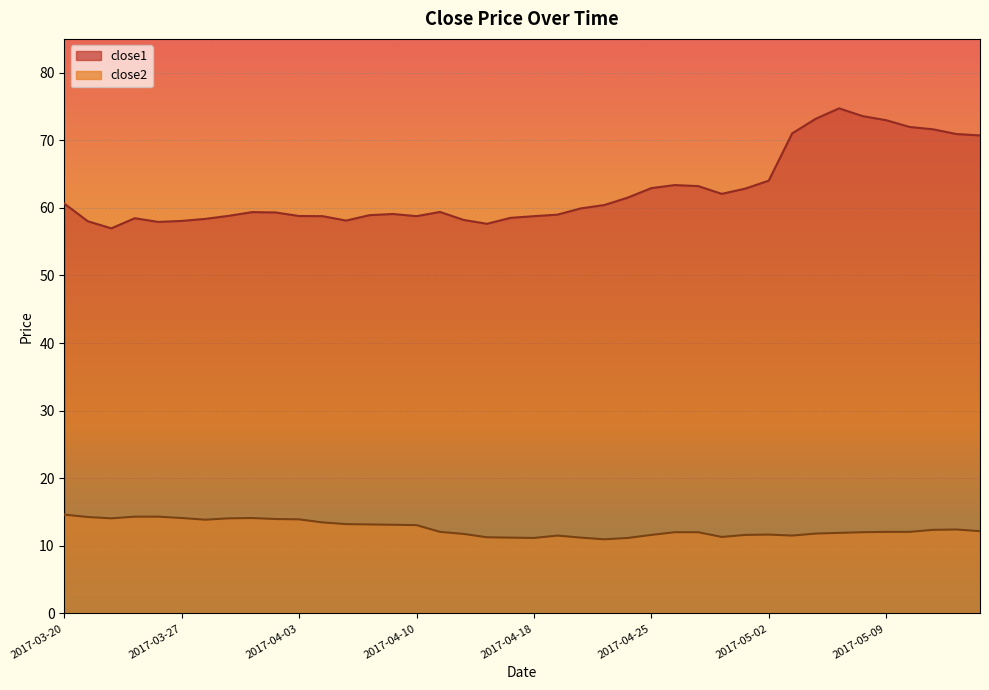

At which label is close2 closest to 12?

2017-04-26